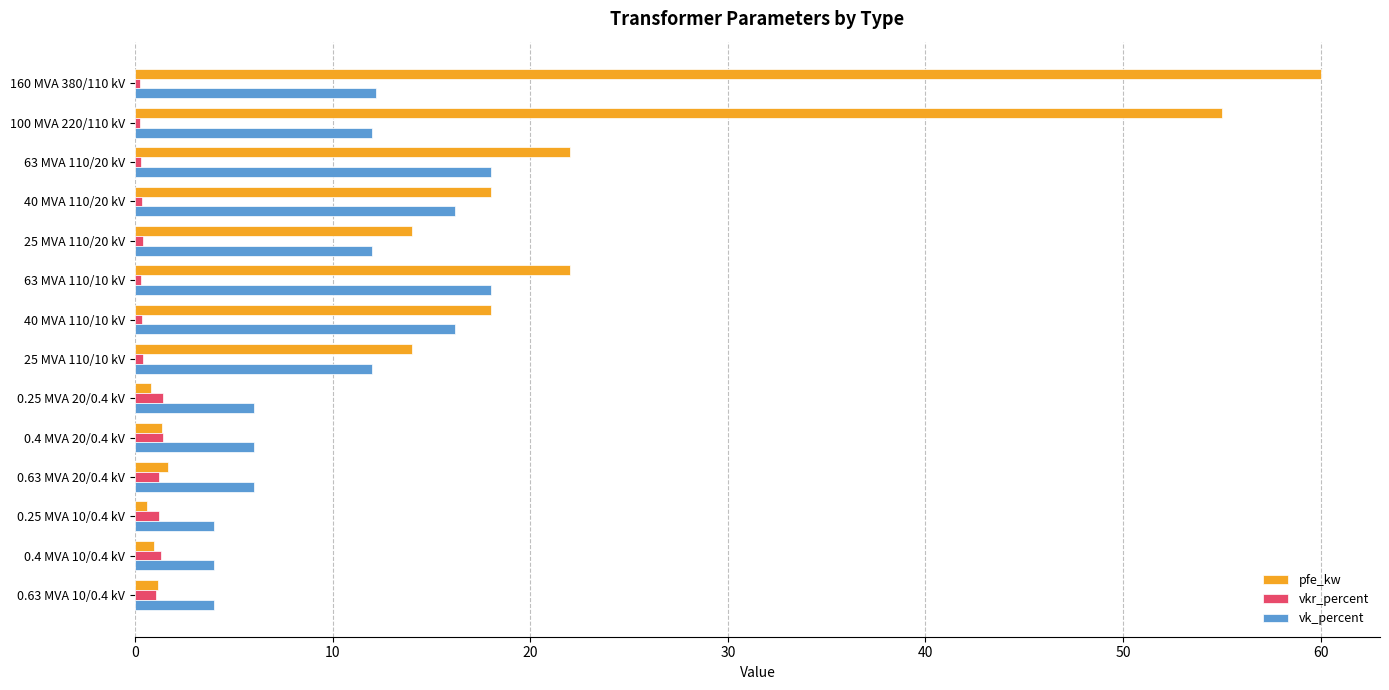

The pfe_kw series shows 9.7 at 25 MVA 110/20 kV. True or false?

False